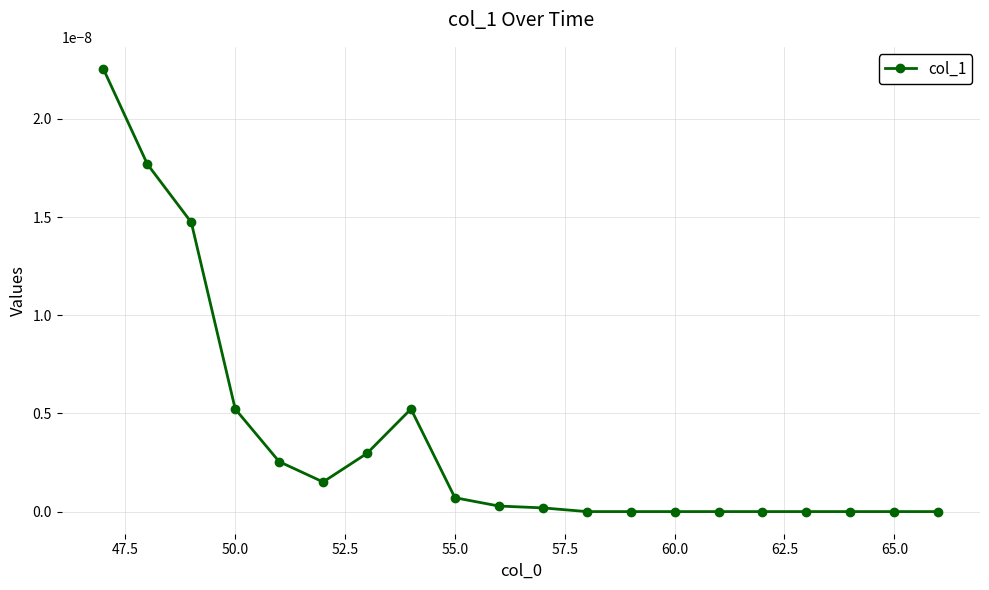

True or false: the data has more than 2 interior local peaks.

False